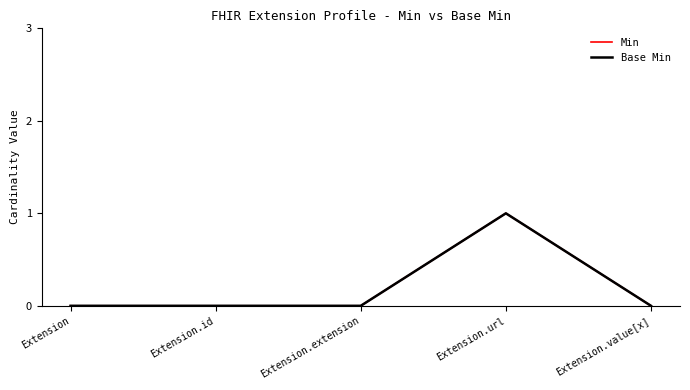

How many lines are shown in the chart?

2